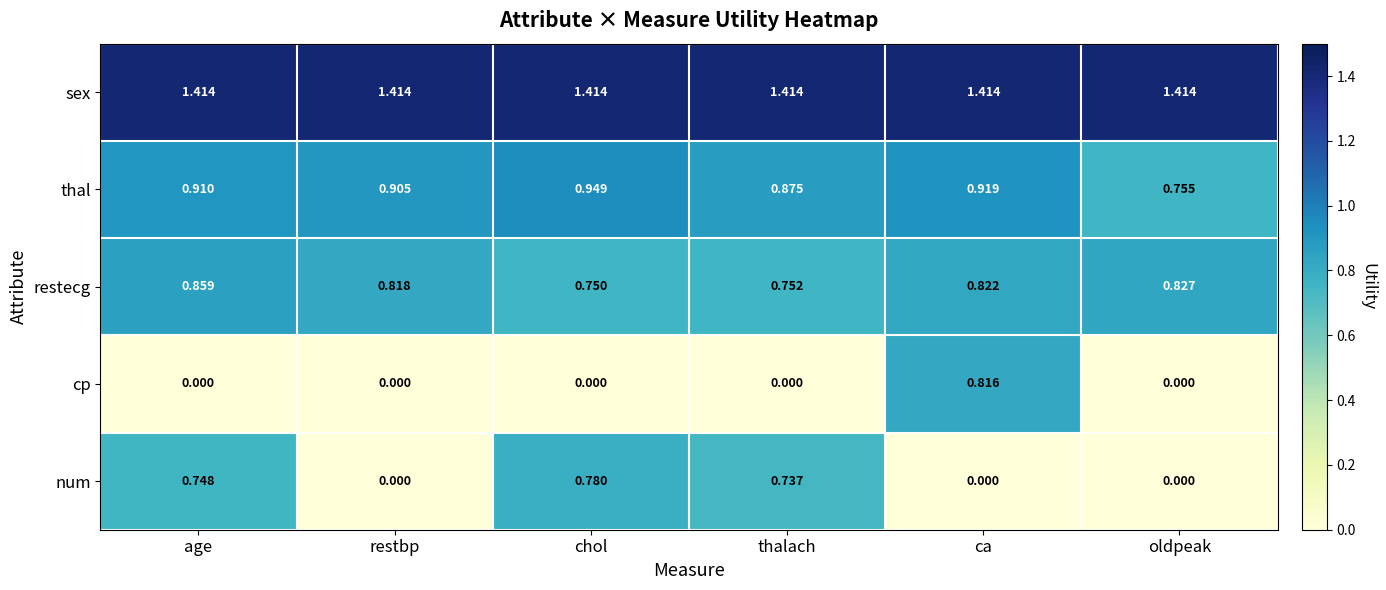

How many categories are shown in the chart?

6